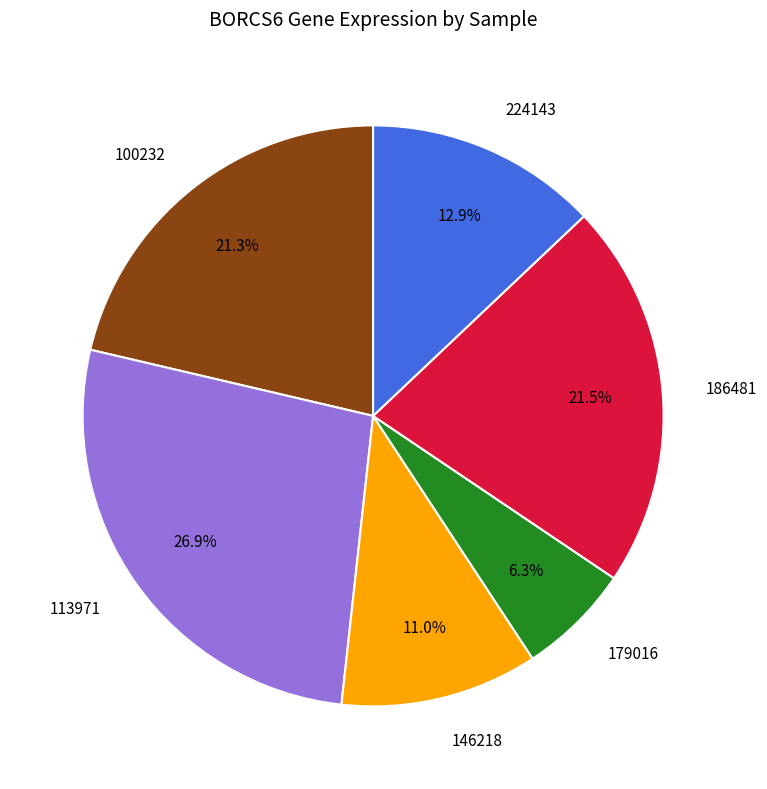

Which category has the smallest portion of the pie?

179016